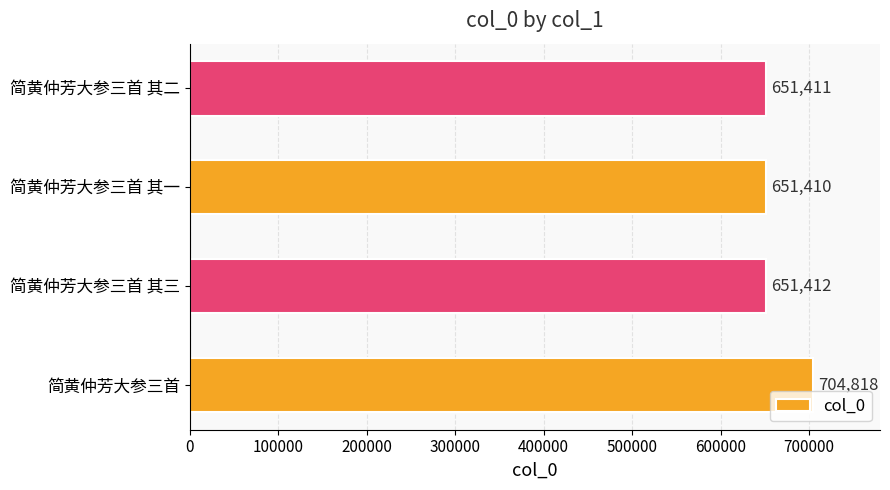

How many bars are there in total?

4